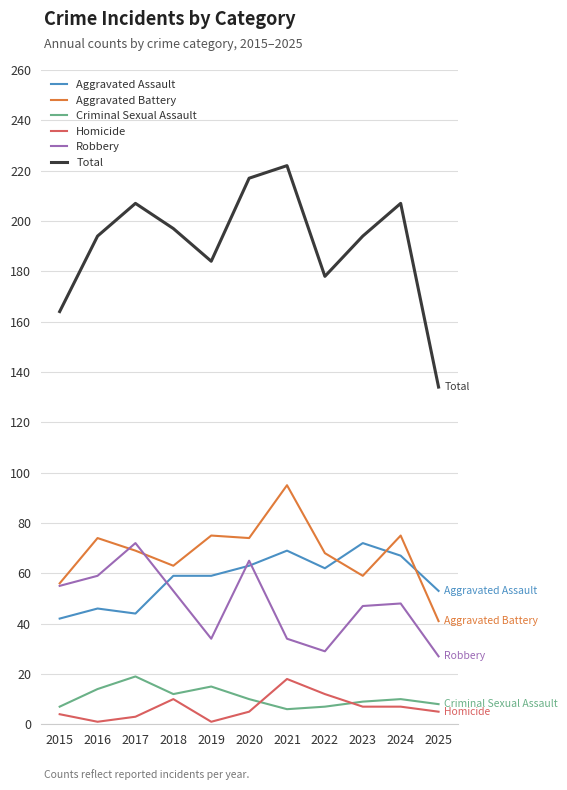

Count the number of categories in the chart.

11